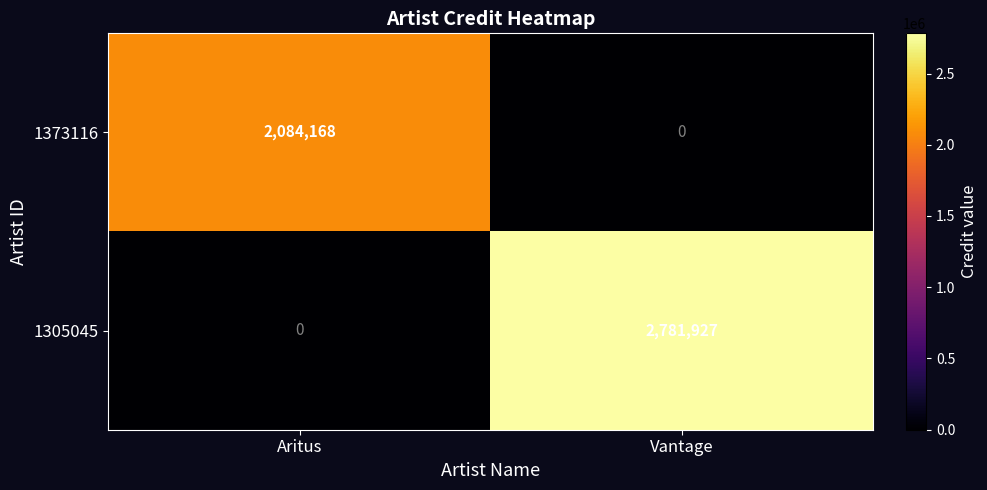

List the series in order of their peak value, highest first.

1305045, 1373116